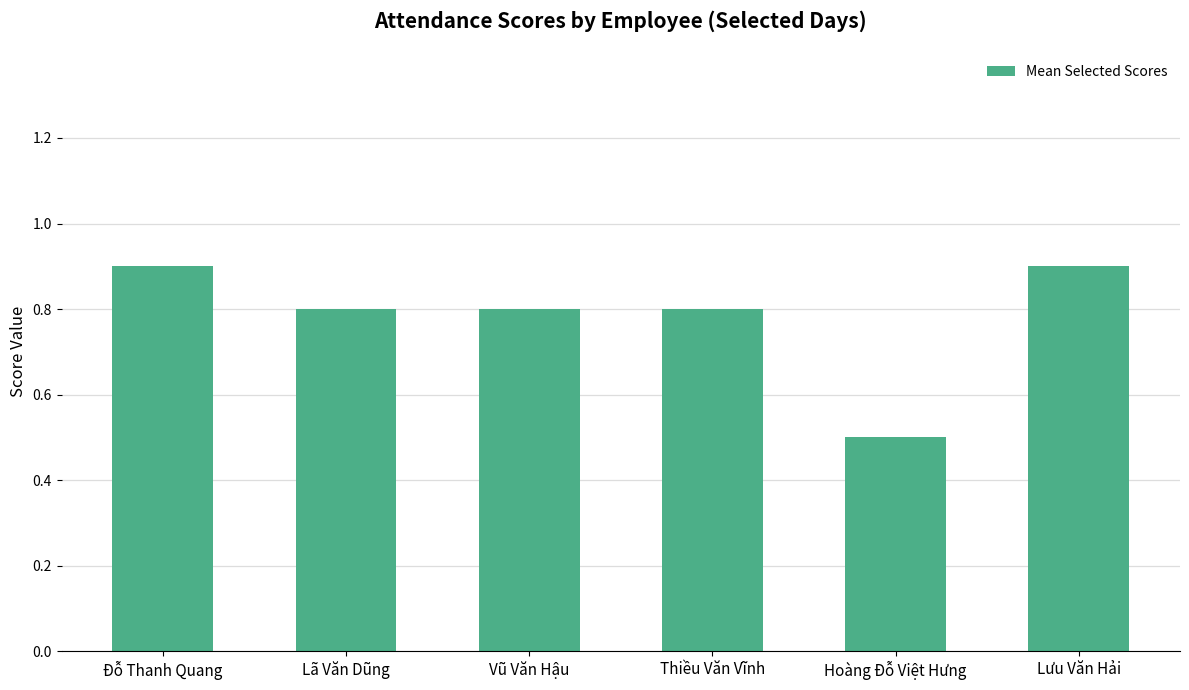

True or false: the data shows 1.2 at Thiều Văn Vĩnh.

False